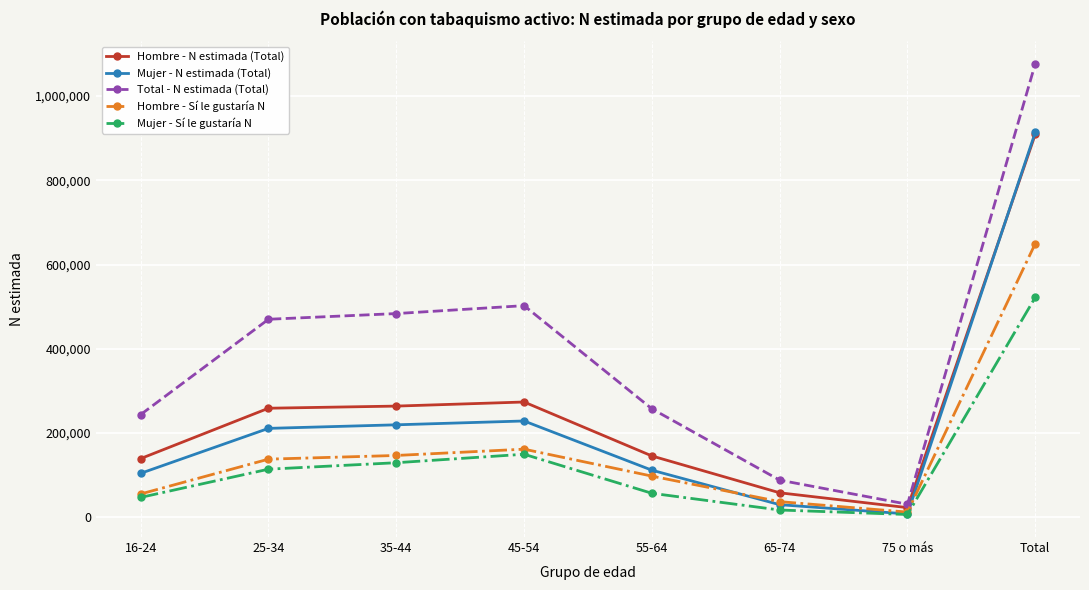

What is the difference between the maximum and minimum values in the Mujer - N estimada (Total) series?

905685